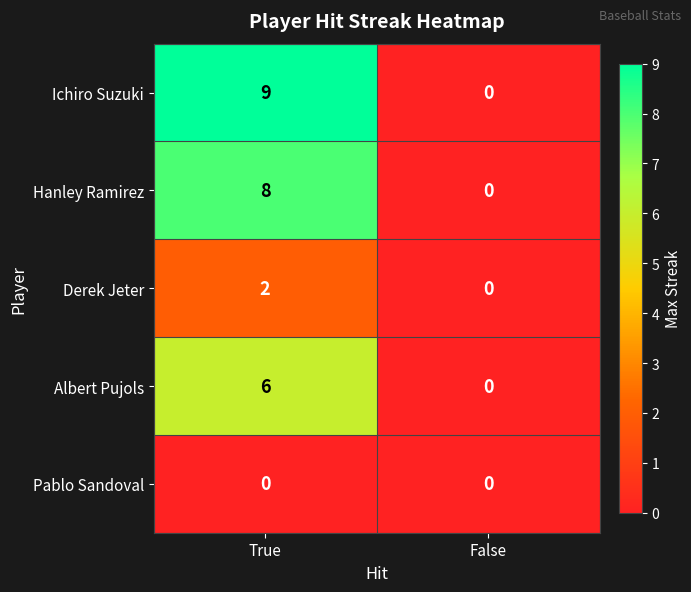

How many positive values does the Ichiro Suzuki series have?

1